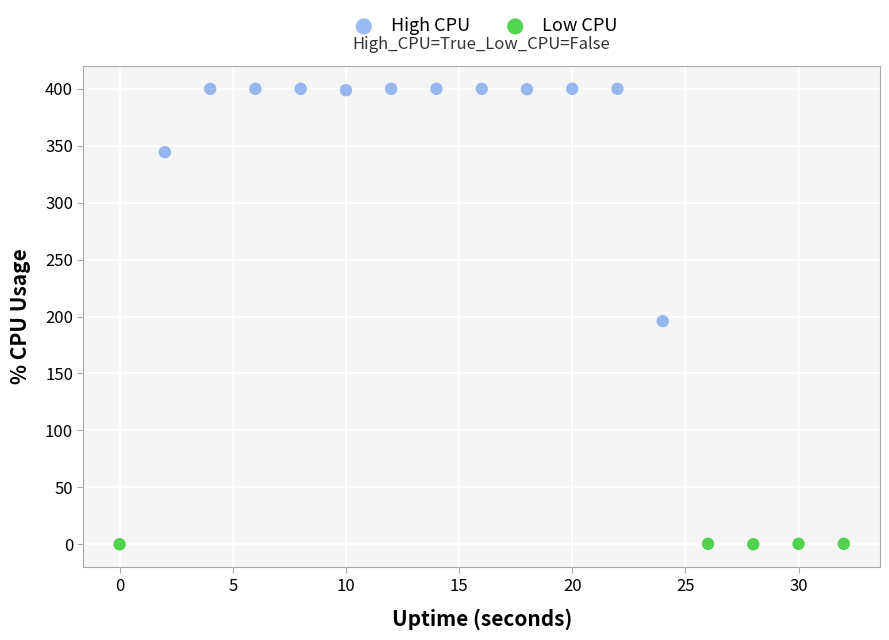

Which series has the widest spread of Y values?

High CPU